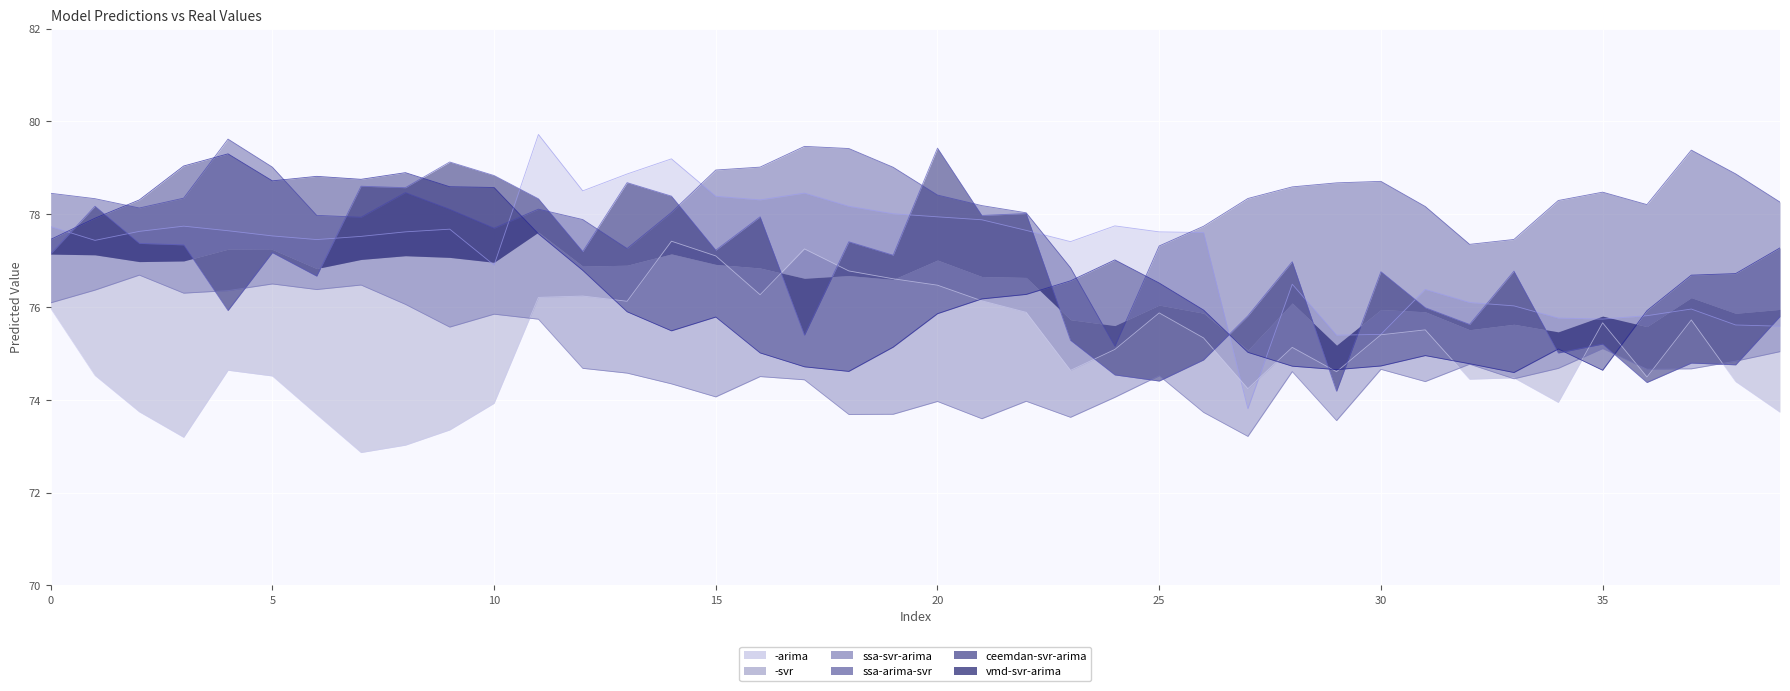

What is the maximum value shown in the chart?

79.7